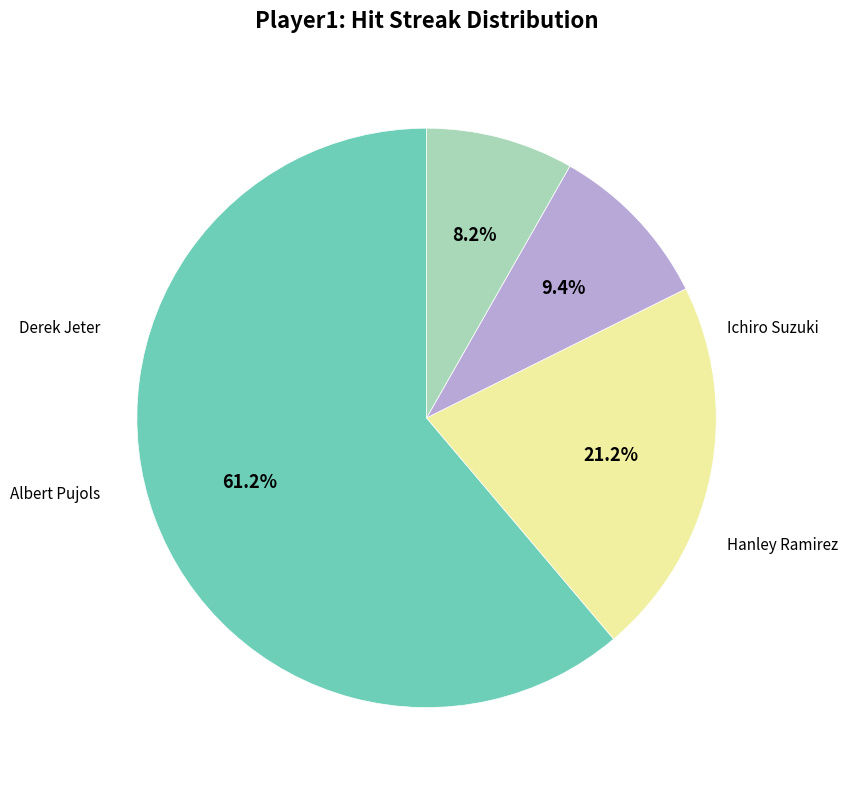

What is the change in value from Albert Pujols to Derek Jeter?

-1